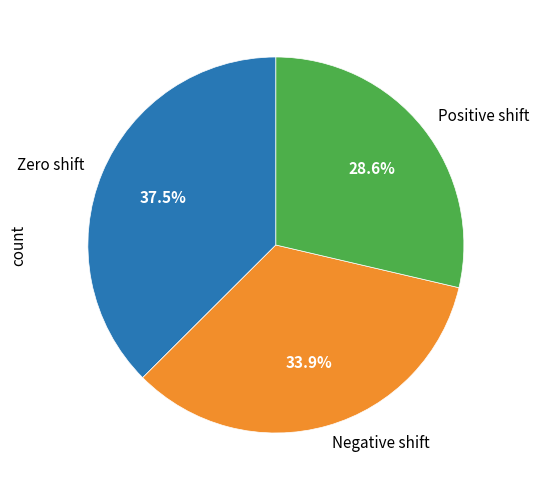

How many slices are in this pie chart?

3